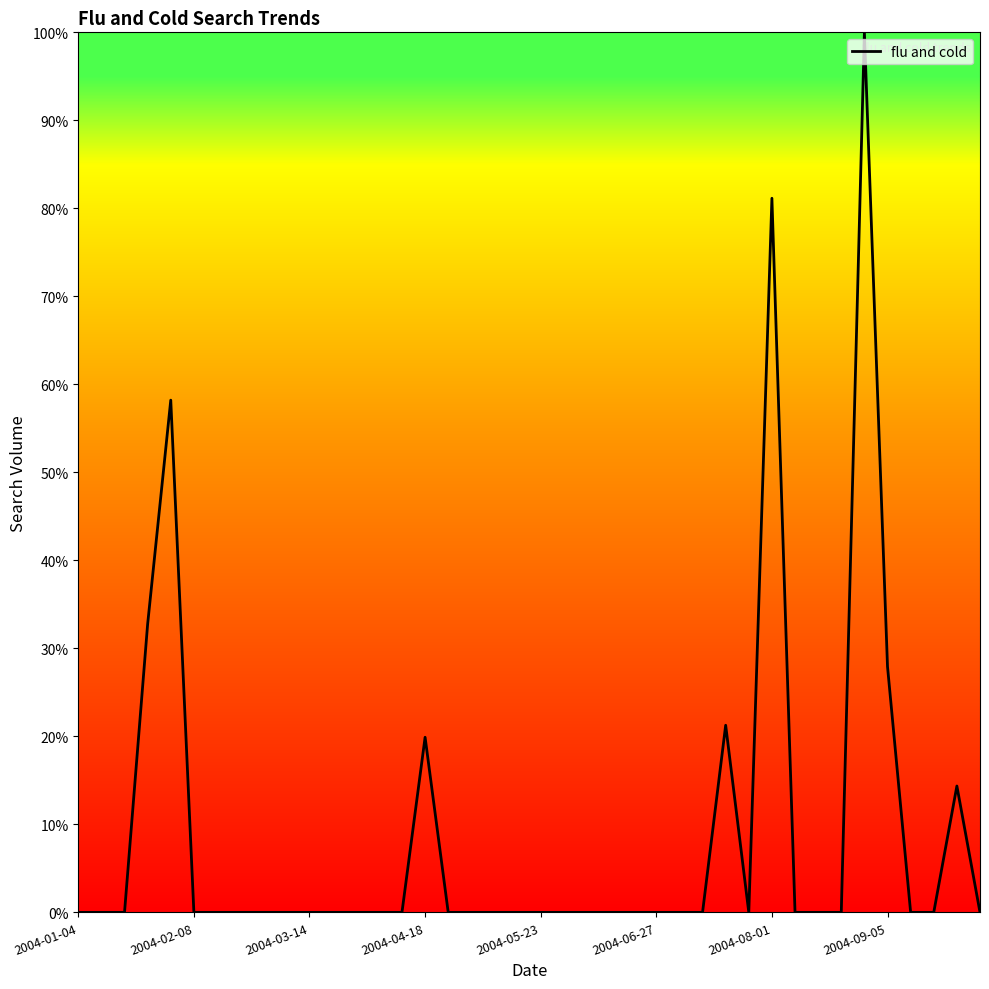

What is the maximum value shown in the chart?

100.0